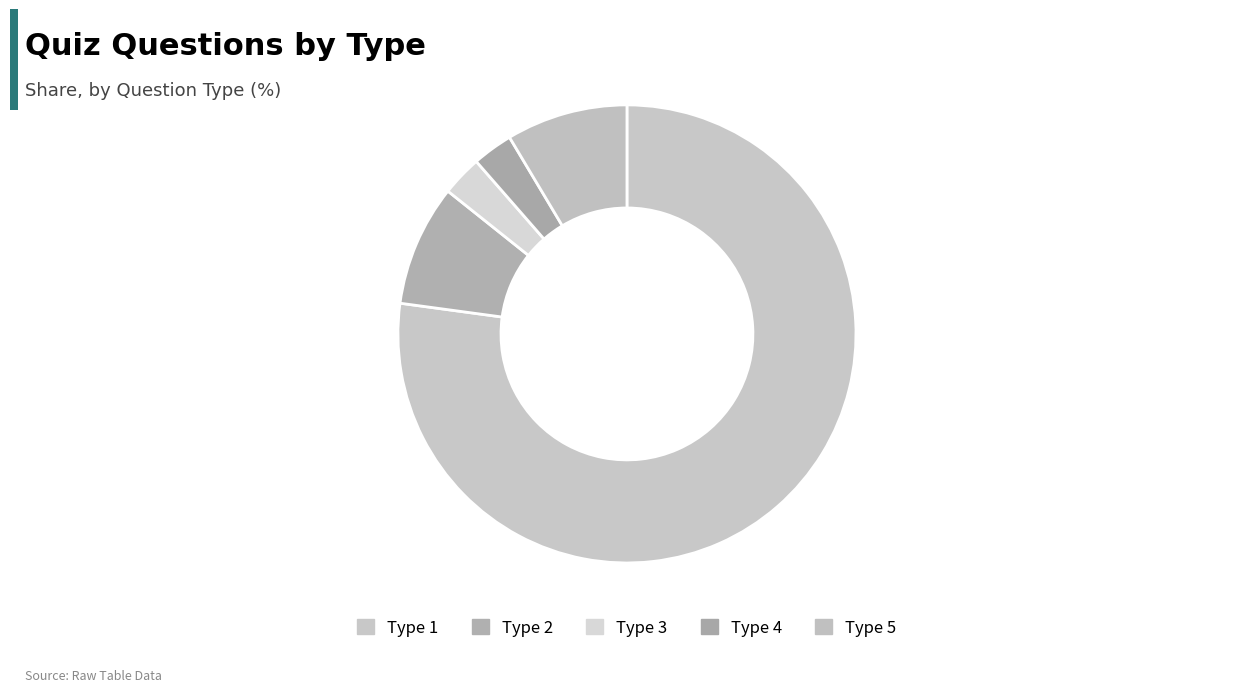

What is the majority slice?

Type 1